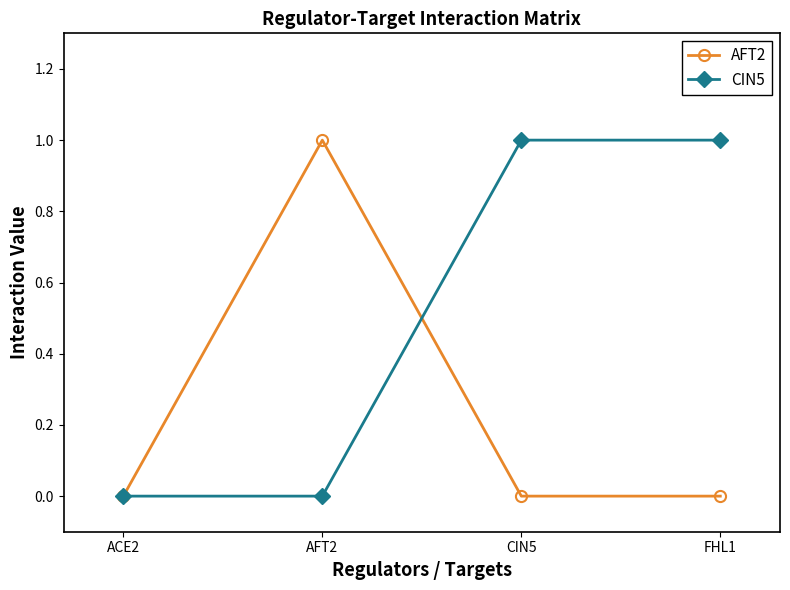

What is the label of the 4th point from the right?

ACE2